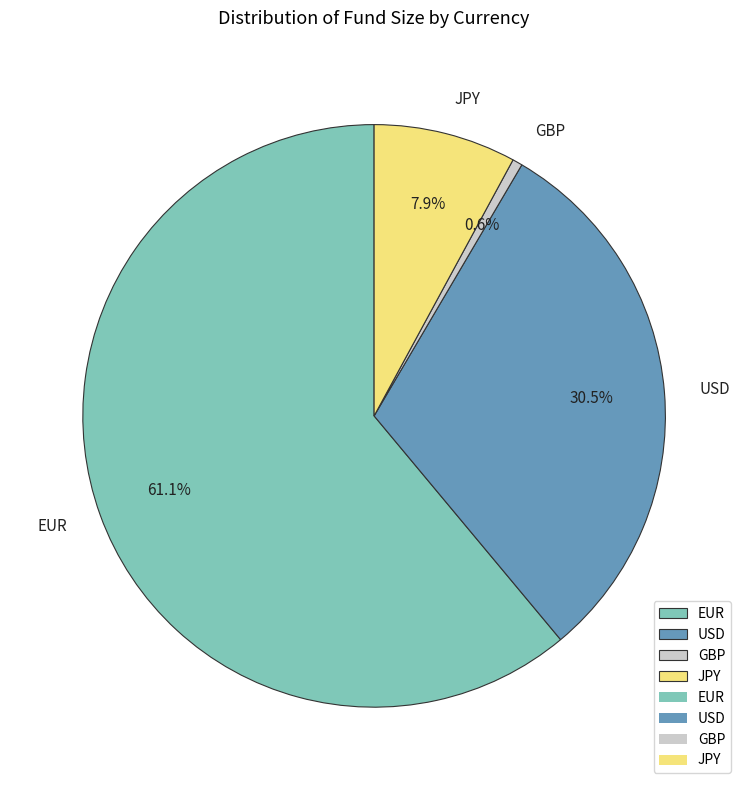

What is the smallest slice in the pie chart?

GBP